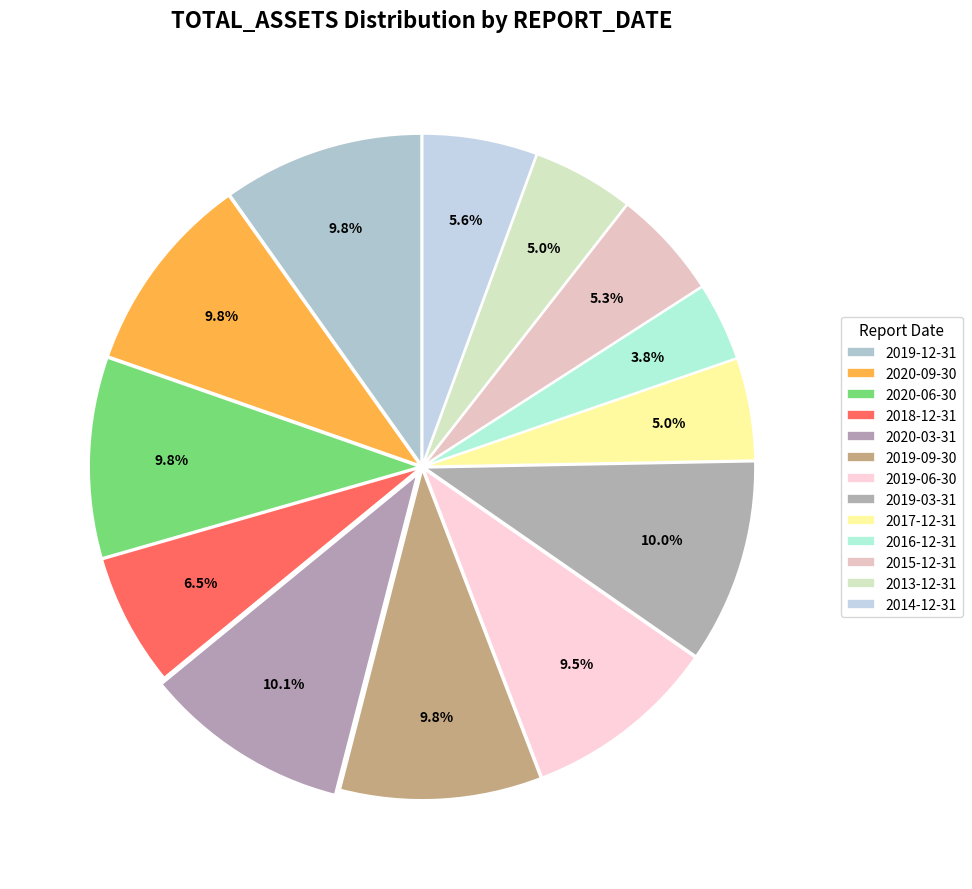

To the nearest percent, what portion does 2019-03-31 represent?

10%